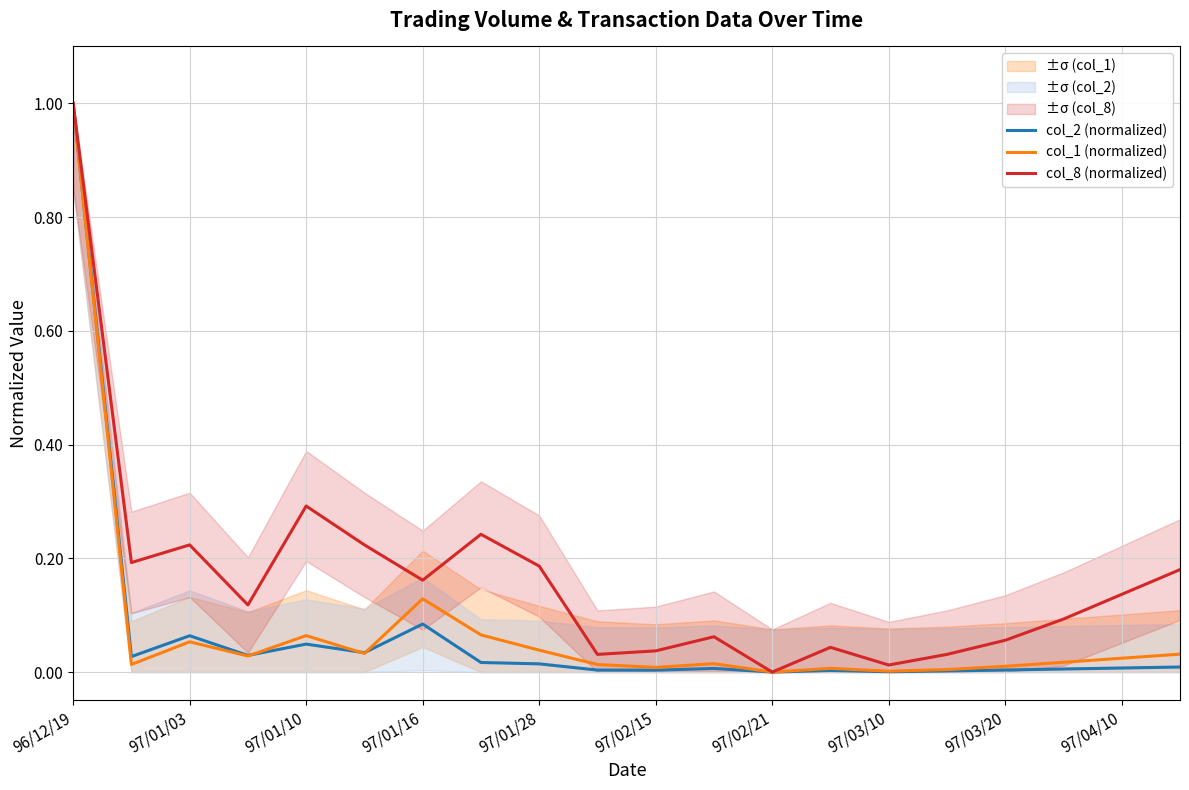

True or false: col_8 (normalized) and col_1 (normalized) cross at least once.

False